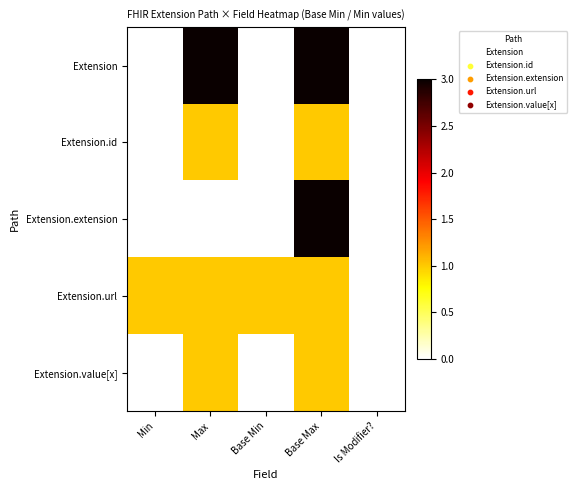

Between Base Min and Max, which is larger?

Max